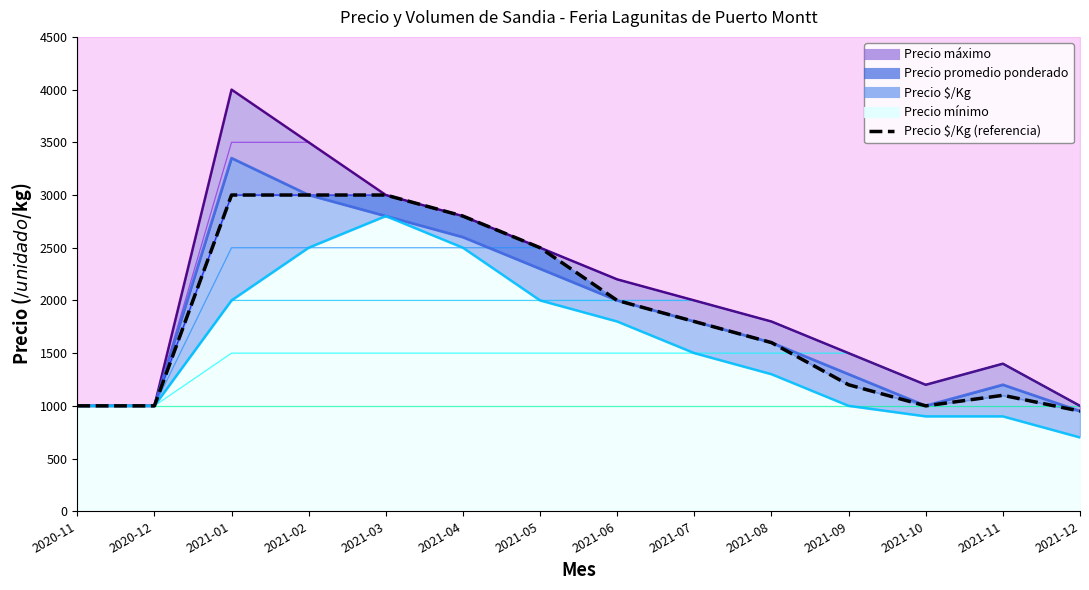

How many categories are shown in the chart?

14